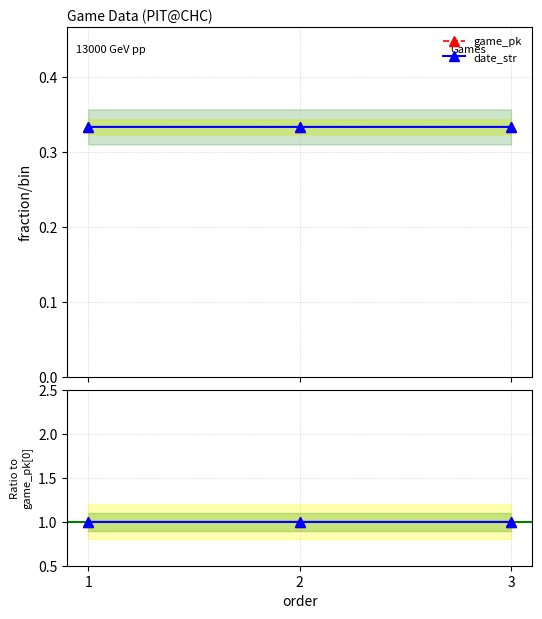

Does the chart have visible grid lines?

Yes